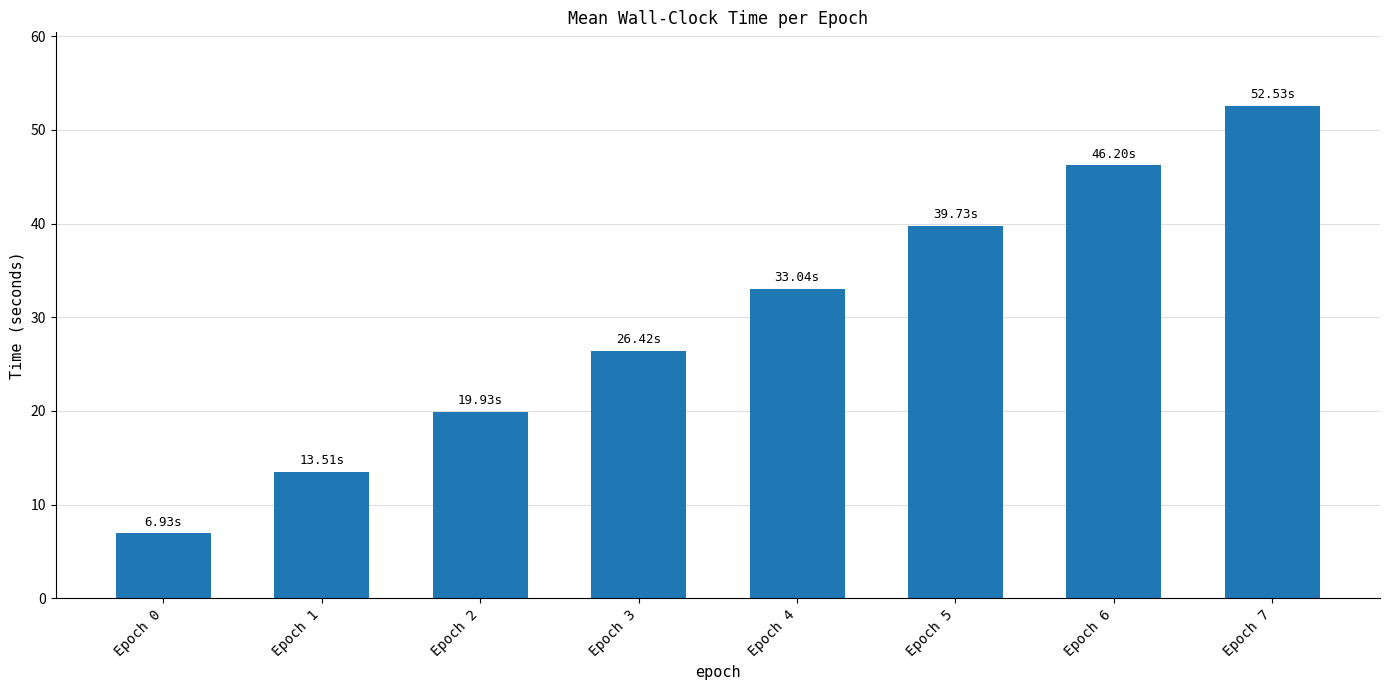

True or false: the data shows 70.3 at Epoch 5.

False